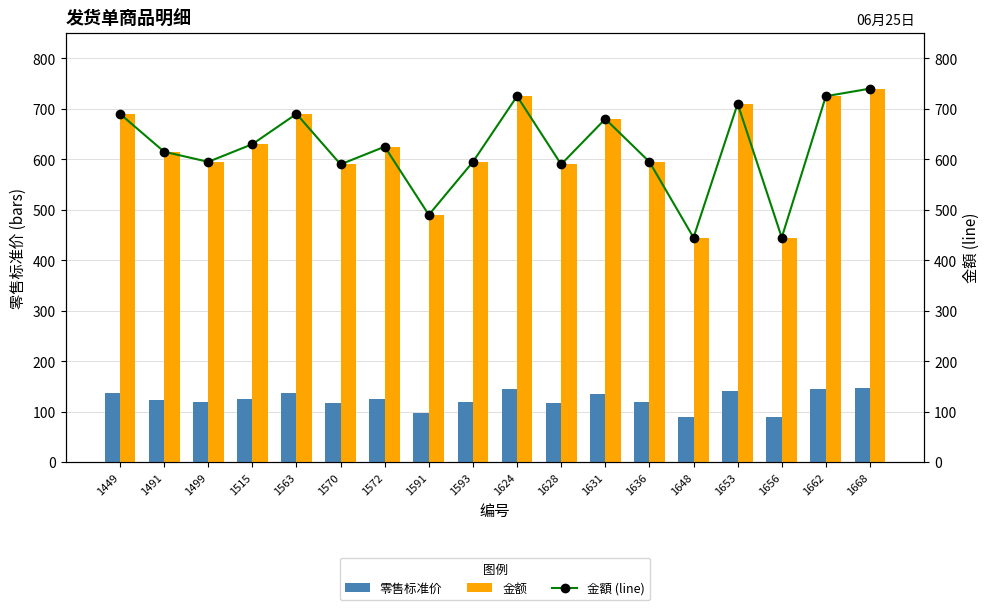

What is the sum of all 金额 values?

11175